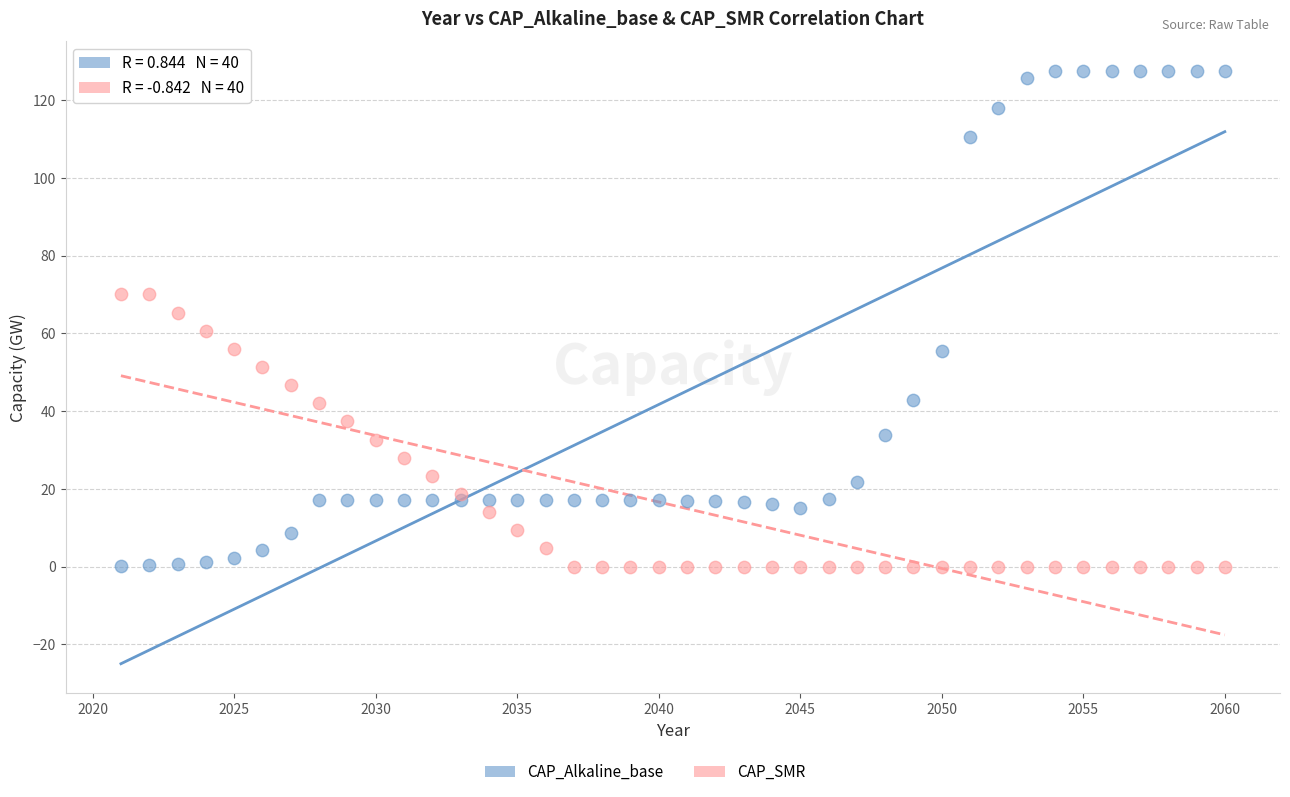

Which series contains the highest Y value?

CAP_Alkaline_base